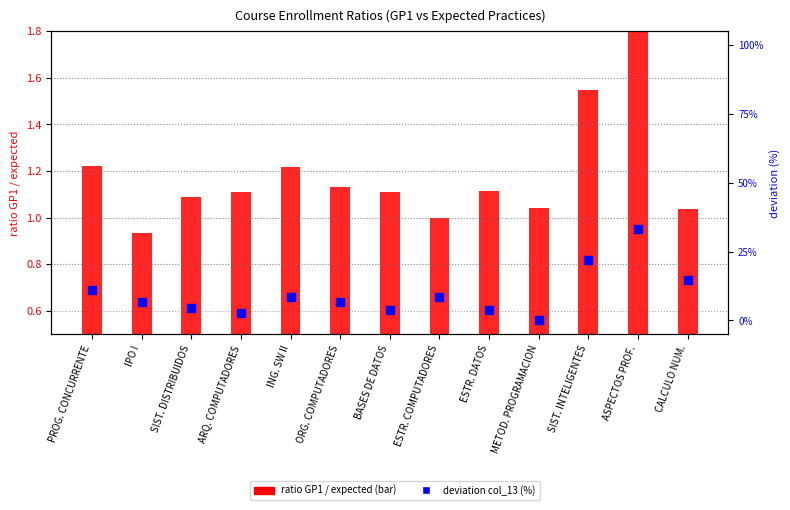

At which category is the sum across all series the highest?

ASPECTOS PROF.